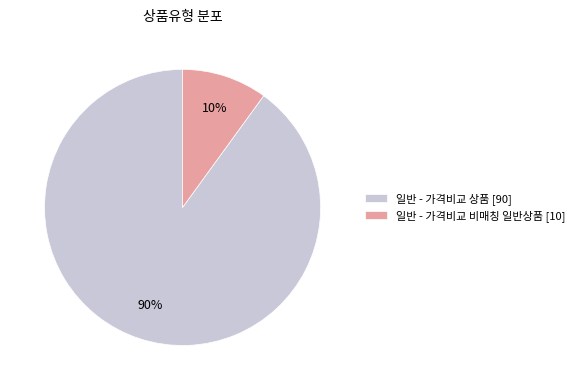

Is it true that 일반 - 가격비교 상품 is 90% of the pie?

True